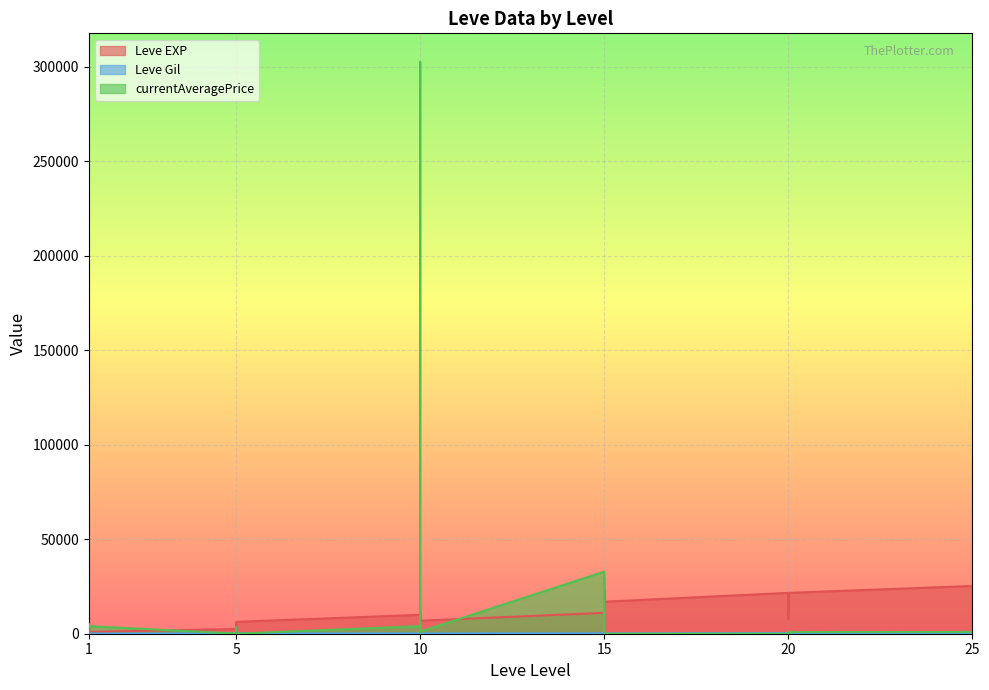

Which has a higher value, 1 or 15?

15